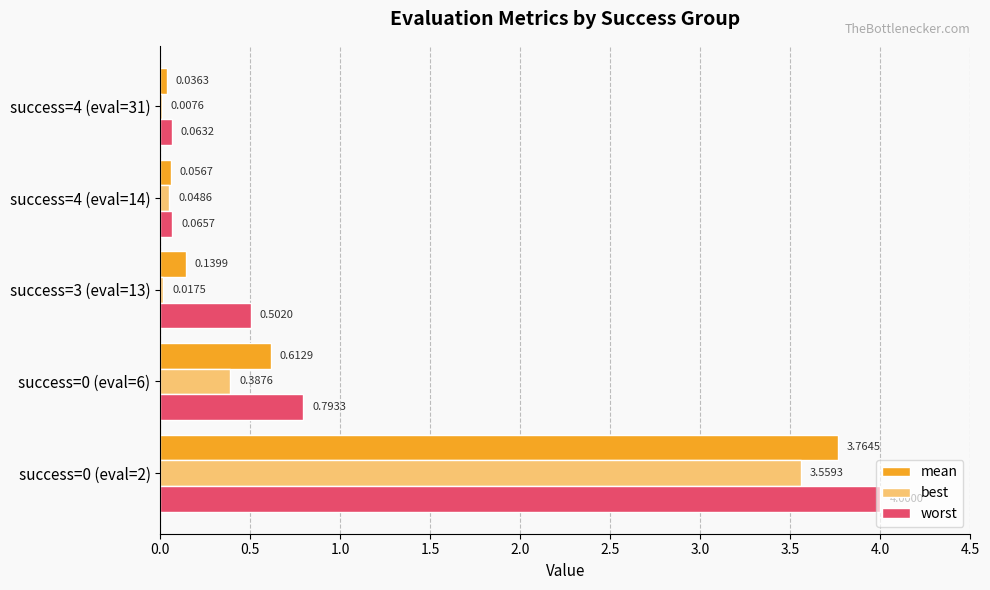

Between success=4 (eval=14) and success=4 (eval=31), which series saw the biggest shift?

best